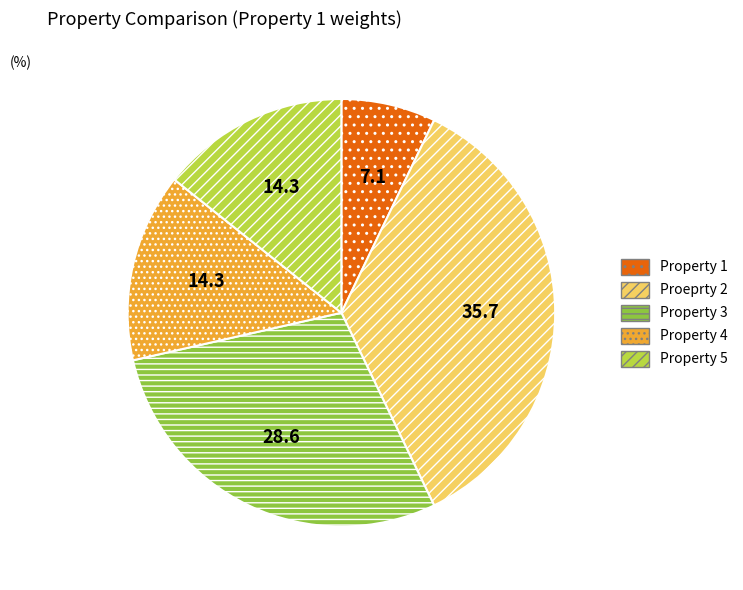

Is Property 5 the majority of the pie?

No